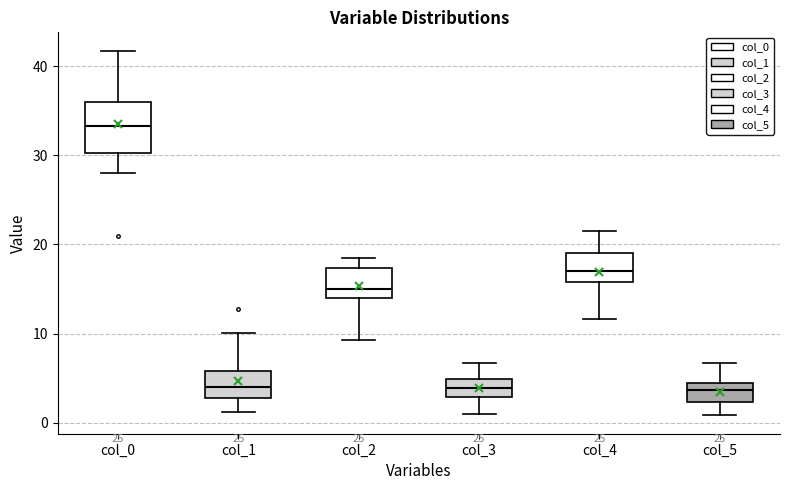

Reading left to right, transcribe this box plot: for each box, give where its median line is, the range the box spans, and where its two whiskers end, as read against the y-axis. The values are not printed on the chart, so give them approximately, as read against the axis.

col_0: median 33, box 30 to 36, whiskers 28 to 42
col_1: median 4, box 3 to 6, whiskers 1 to 10
col_2: median 15, box 14 to 17, whiskers 9 to 19
col_3: median 4, box 3 to 5, whiskers 1 to 7
col_4: median 17, box 16 to 19, whiskers 12 to 22
col_5: median 4 (inside the box), box 2 to 4, whiskers 1 to 7